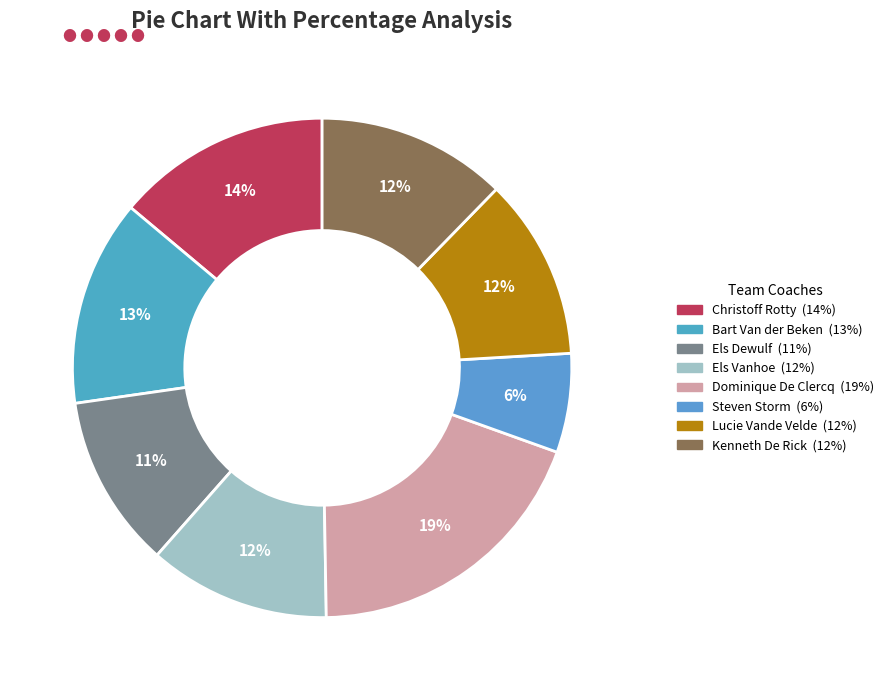

True or false: Lucie Vande Velde accounts for 12% of the total.

True